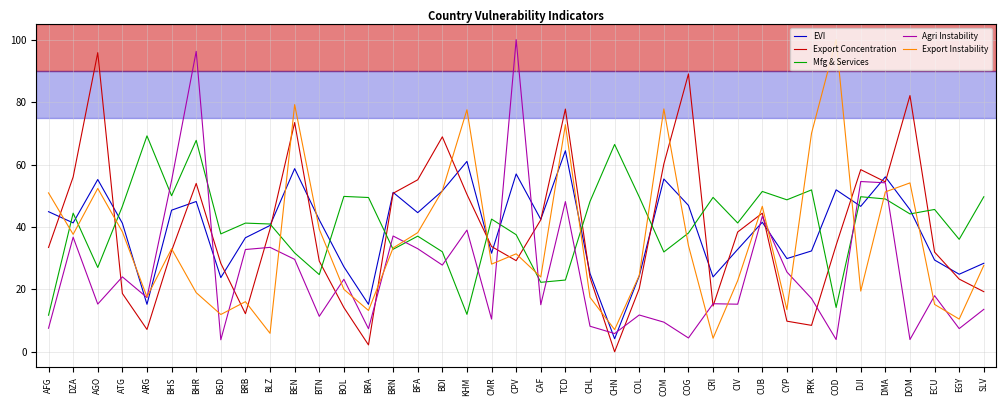

What position from the left is BRA?

14